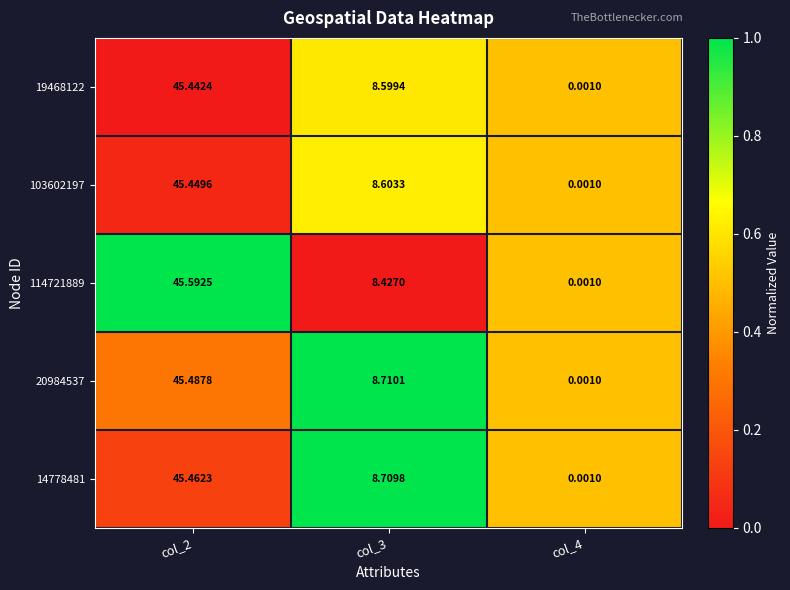

Which label corresponds to the largest value in the chart?

col_2